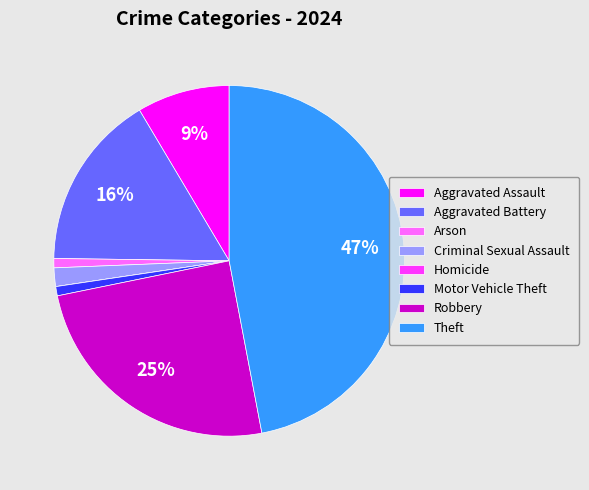

Between Theft and Motor Vehicle Theft, which is larger?

Theft